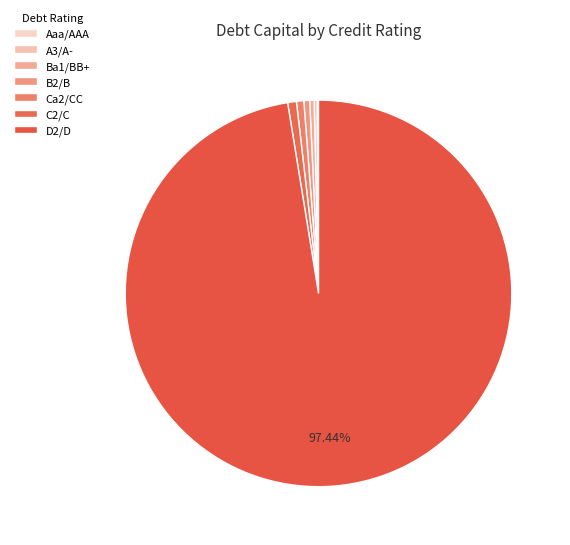

Rank the categories by value from lowest to highest.

Aaa/AAA, A3/A-, Ba1/BB+, B2/B, Ca2/CC, C2/C, D2/D